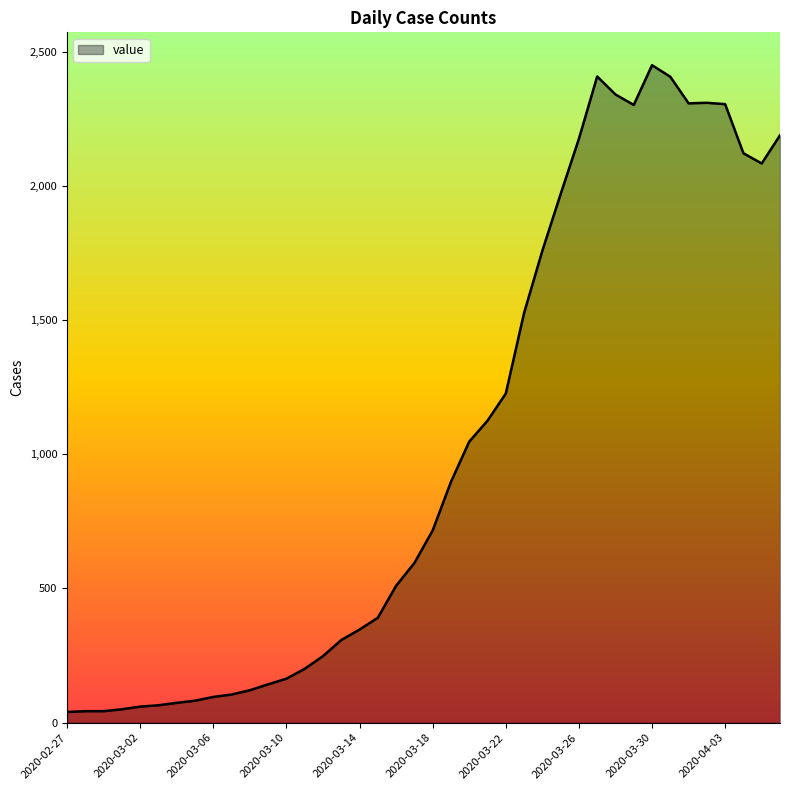

What is the maximum value shown in the chart?

2449